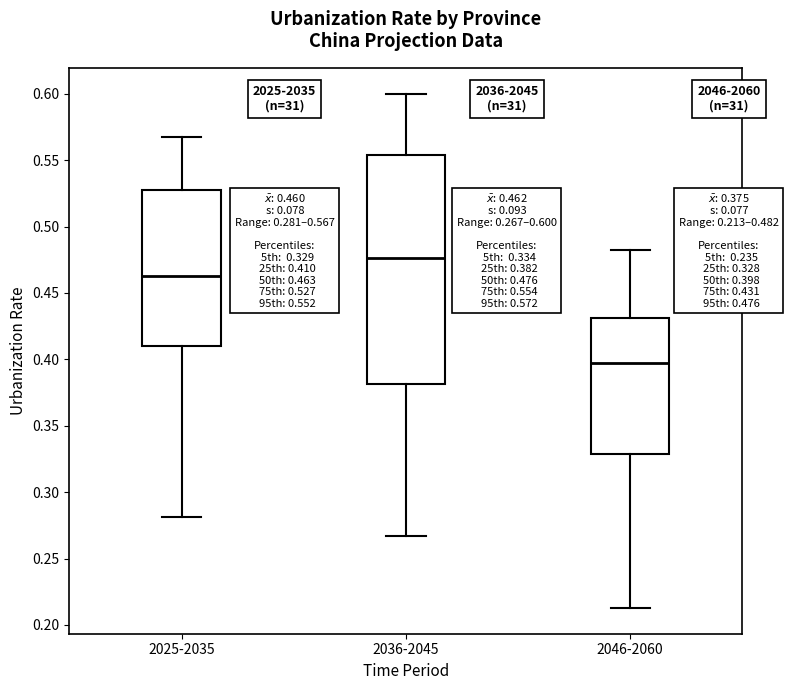

Which box has the lowest median line?

2046-2060